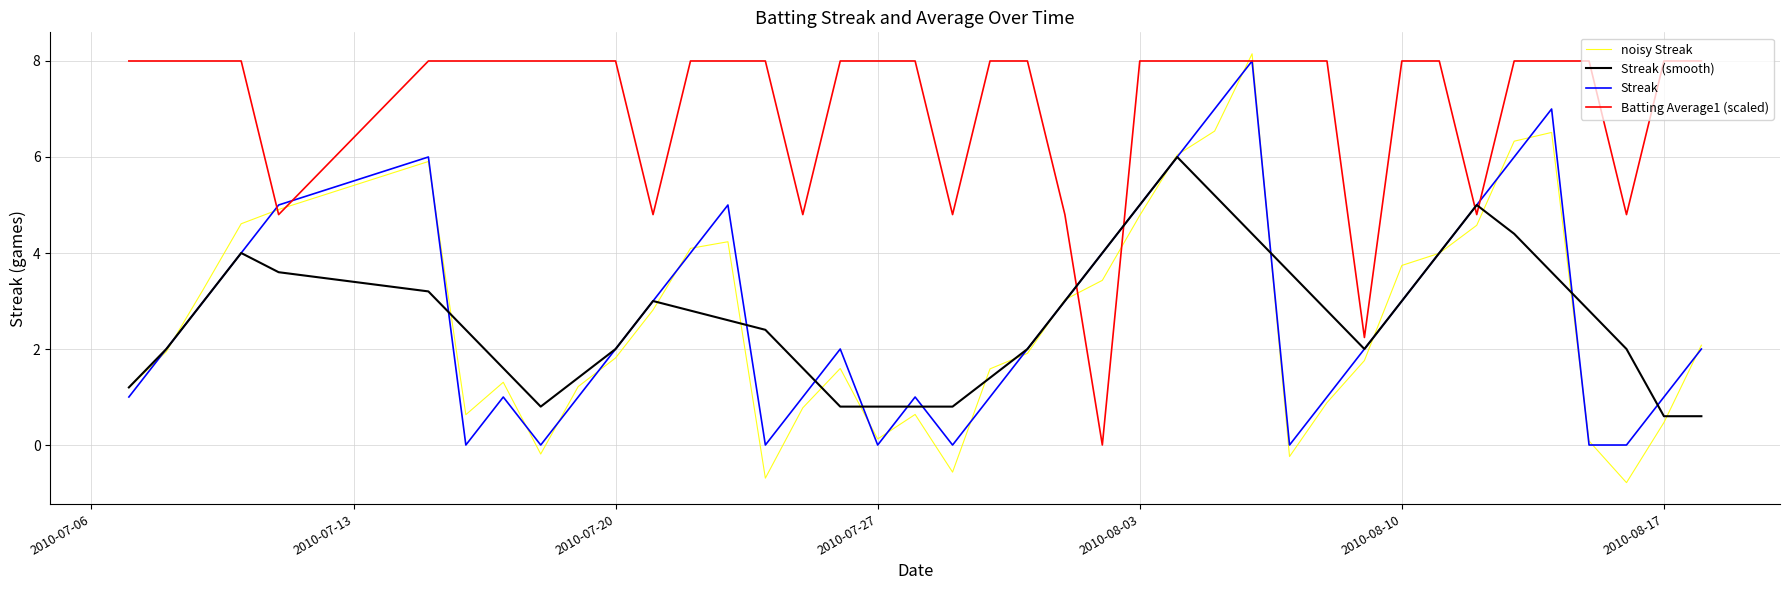

What is the highest value of the Streak series?

8.0